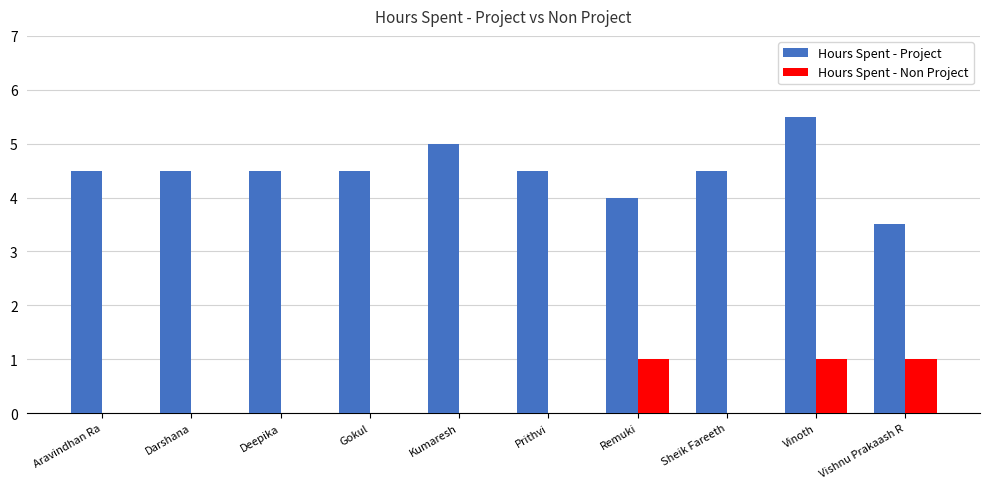

Which series has the largest total across all categories?

Hours Spent - Project